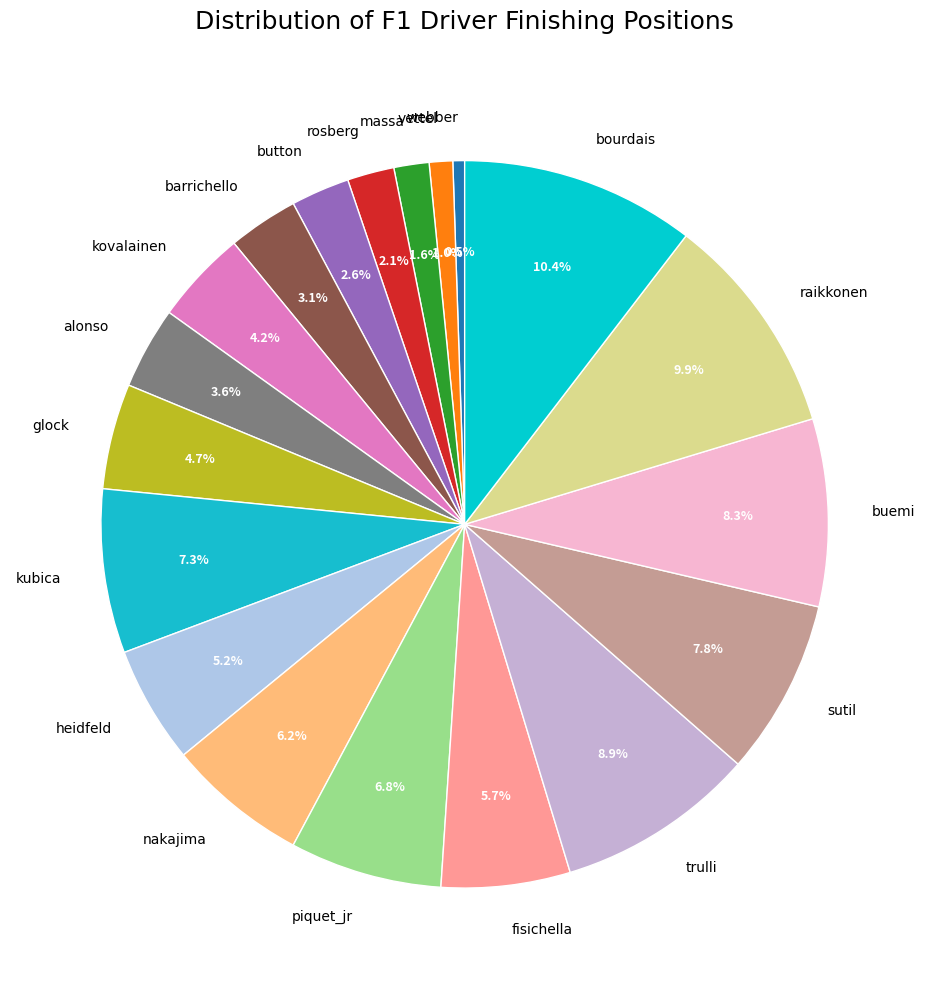

What is the ratio of the value at rosberg to the value at button?

0.8